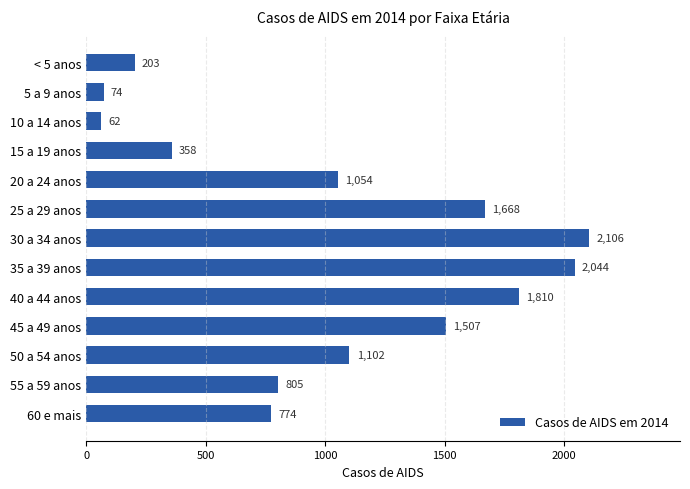

What is the label of the 10th bar from the top?

45 a 49 anos